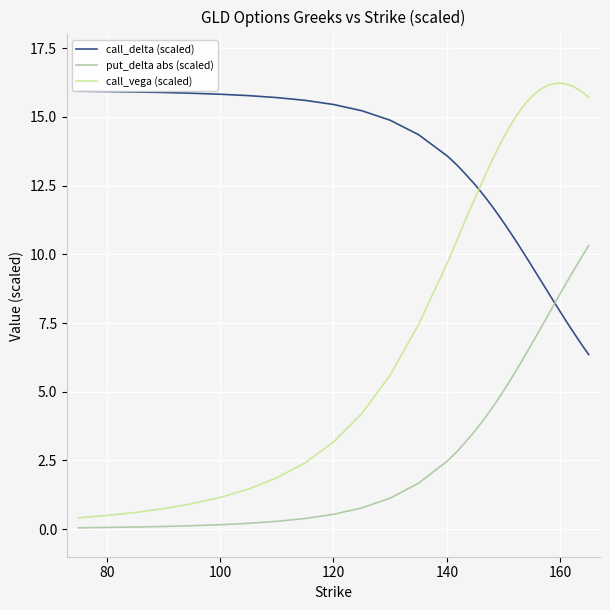

Which series has the largest range (max minus min)?

call_vega (scaled)